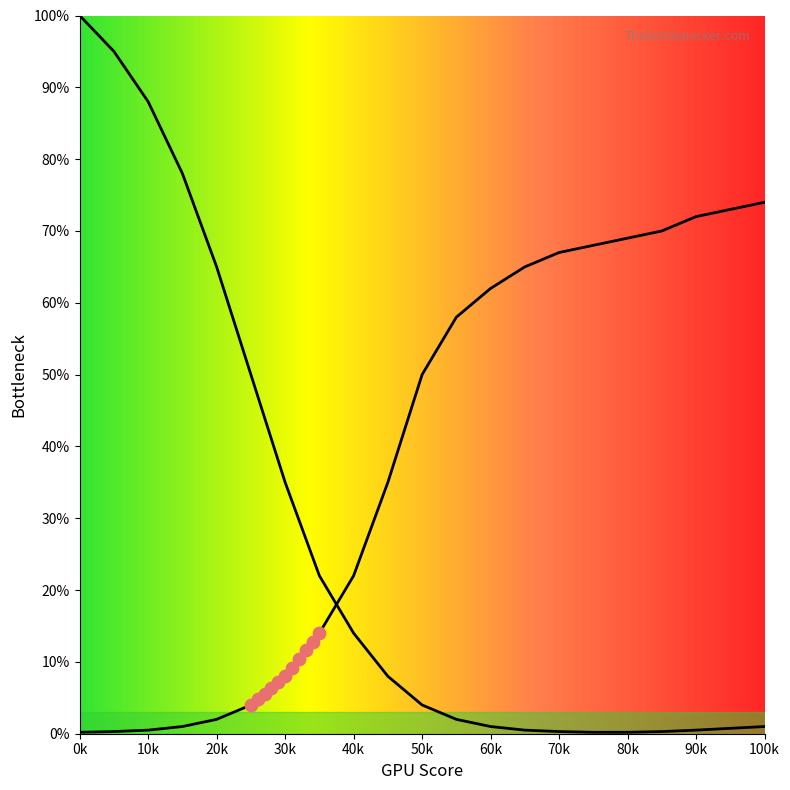

Is the value of CPU Bottleneck at 45 greater than the value of GPU Bottleneck at 10?

Yes